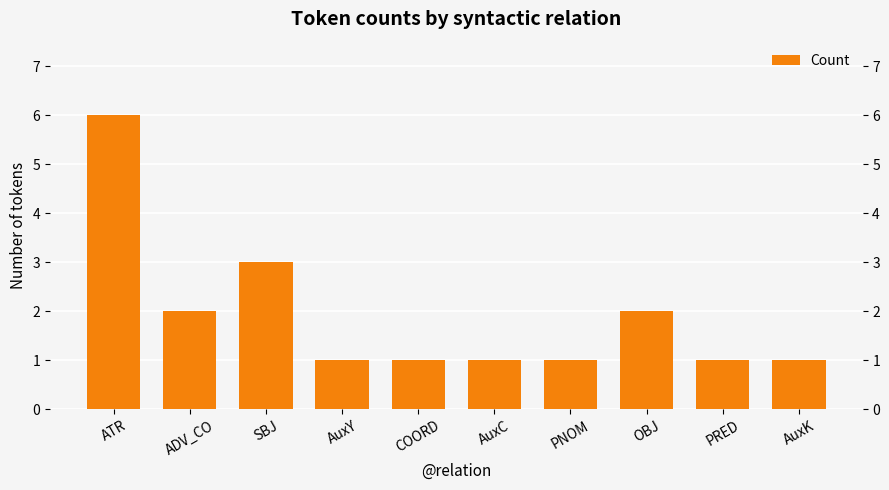

Count the number of categories in the chart.

10